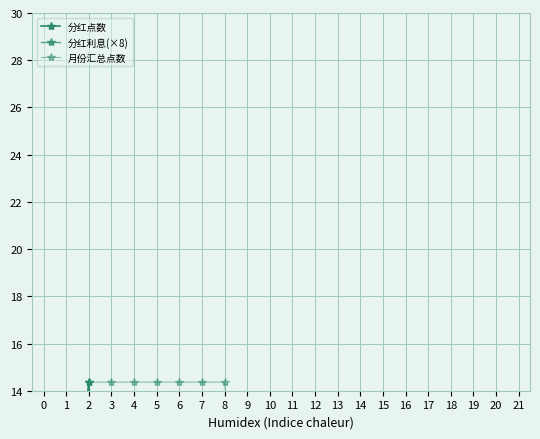

True or false: 月份汇总点数 and 分红点数 cross at least once.

False